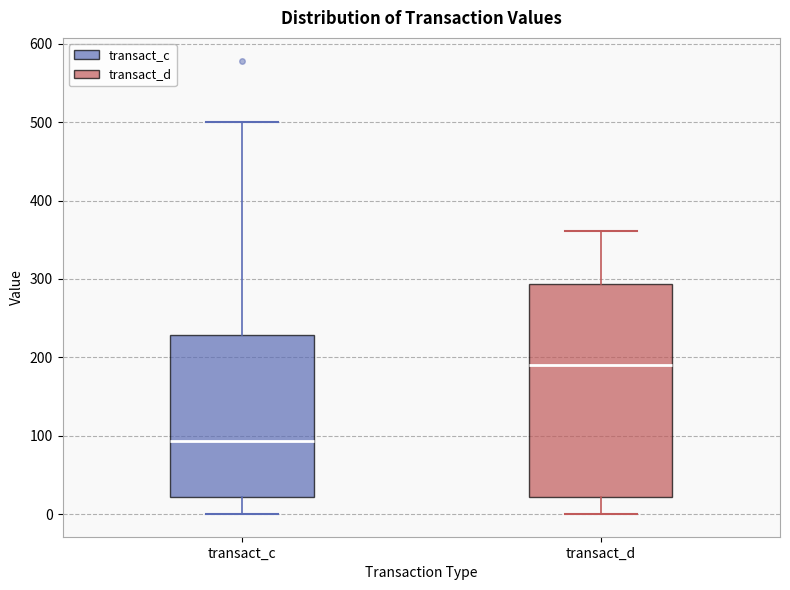

Which box is the tallest, from its lower edge to its upper edge?

transact_d